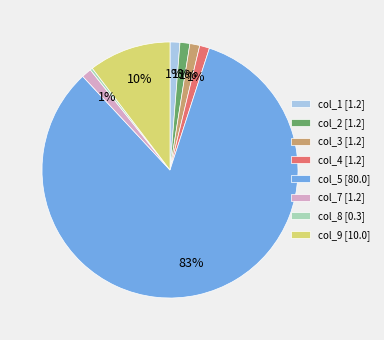

How many slices are in this pie chart?

8